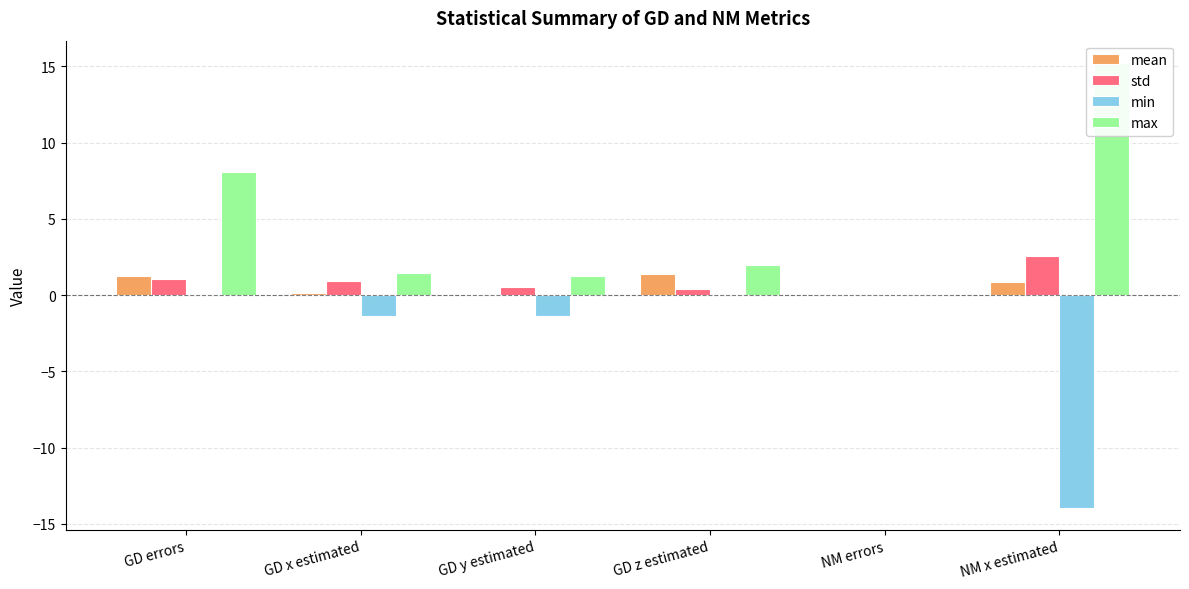

Read the max value at GD y estimated.

1.2